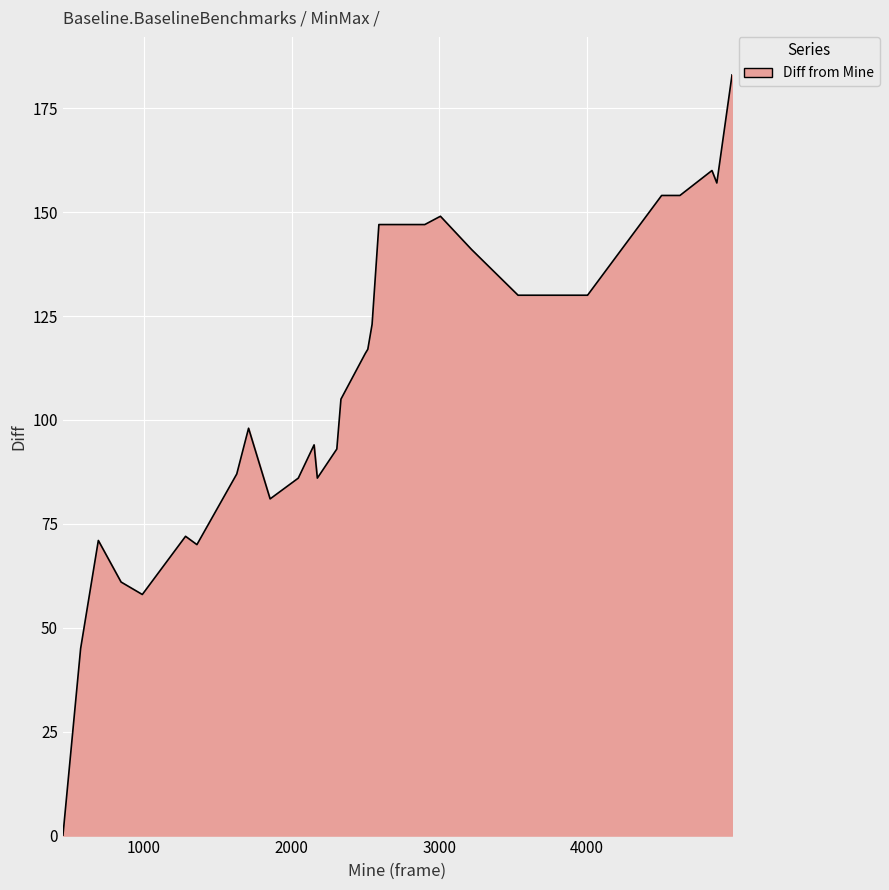

What is the difference between the maximum and minimum values?

183